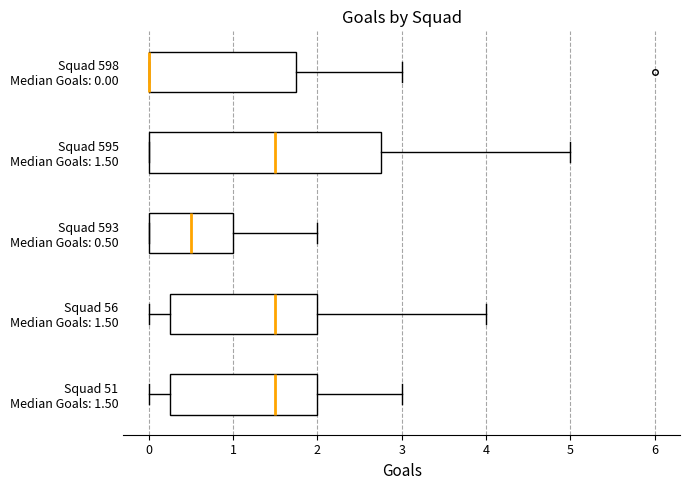

Where is the left edge of the box for Squad 51 Median Goals: 1.50 on the x-axis? The values are not printed on the chart, so give them approximately, as read against the axis.

0.3